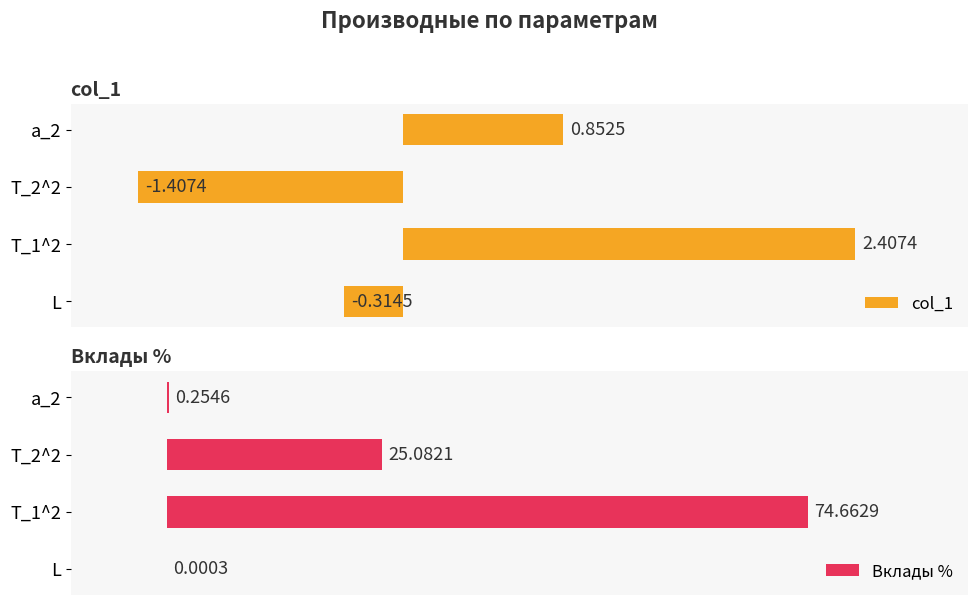

Where is col_1 nearest to the value 0?

L